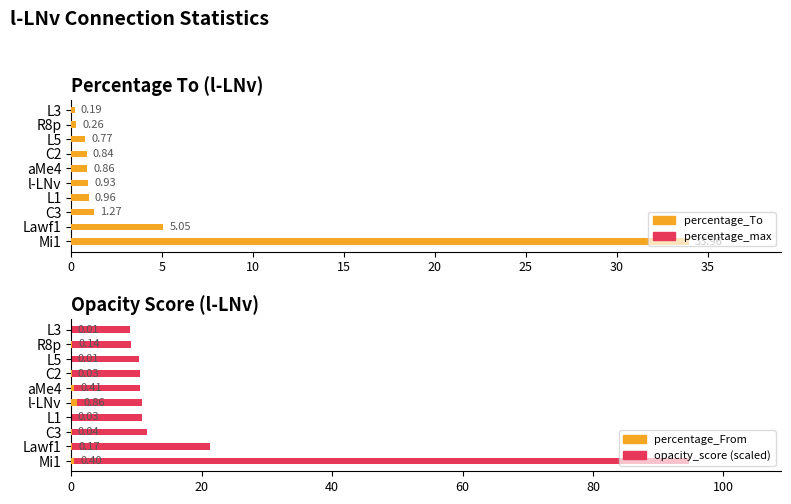

What is the sum of the percentage_From values at Mi1 and aMe4?

0.8